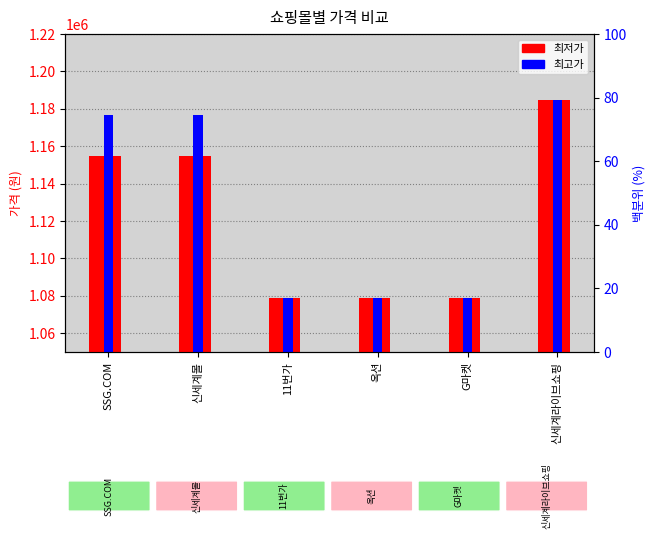

List the labels in order of 최고가 value, smallest first.

11번가, 옥션, G마켓, SSG.COM, 신세계몰, 신세계라이브쇼핑